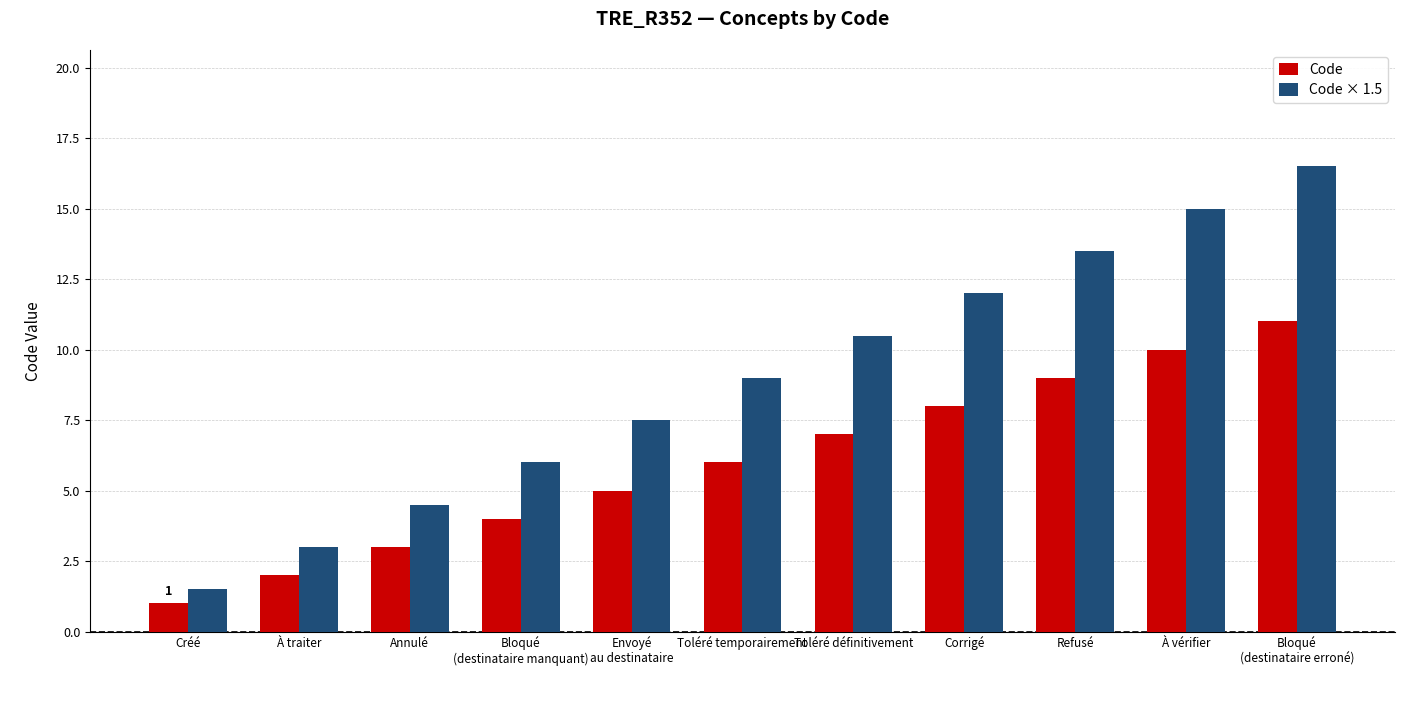

Is it true that Code × 1.5 equals 6.0 at Bloqué
(destinataire manquant)?

True